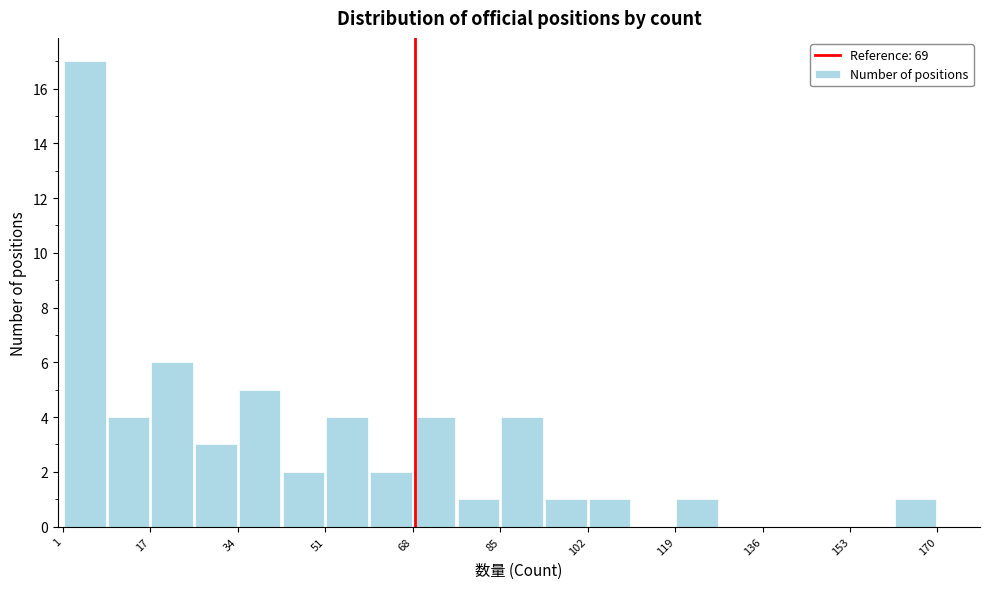

Which range on the x-axis has the tallest bar?

2 to 10